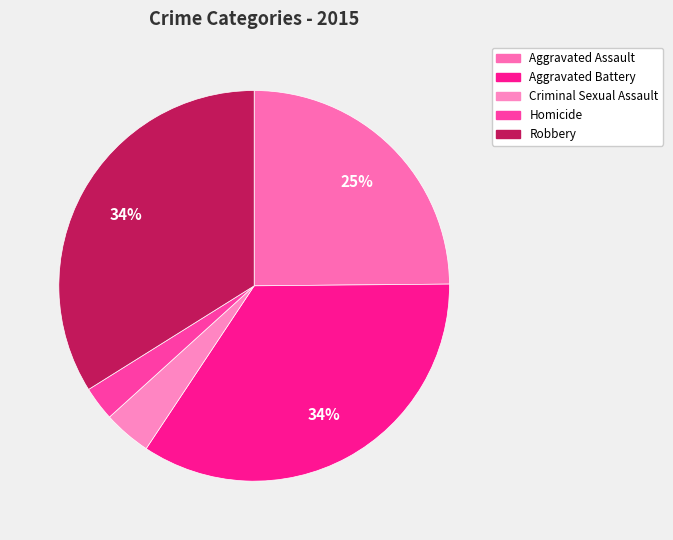

What is the total percentage of Homicide and Criminal Sexual Assault?

6.8%